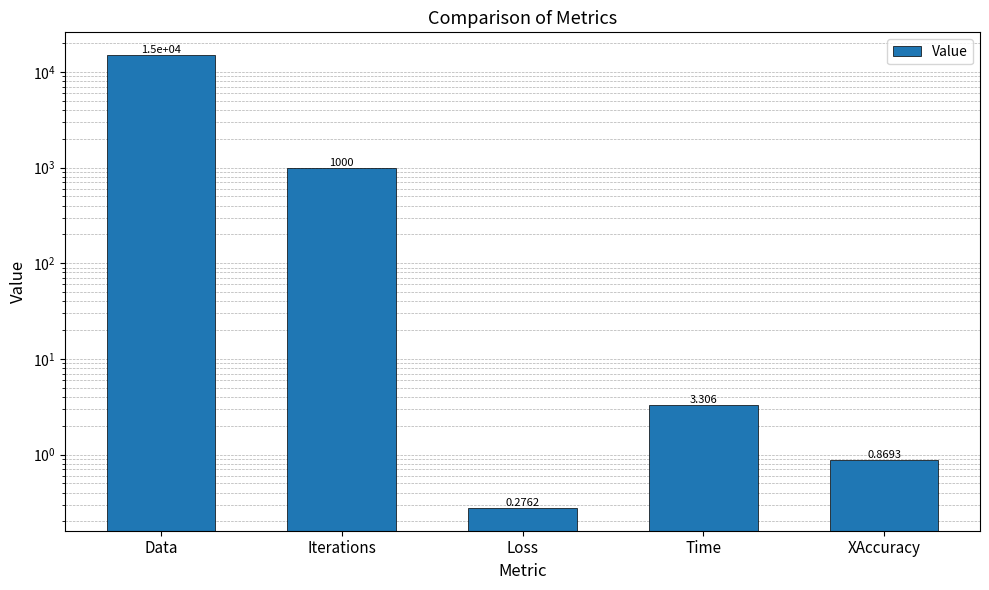

List the labels in order of value, largest first.

Data, Iterations, Time, XAccuracy, Loss